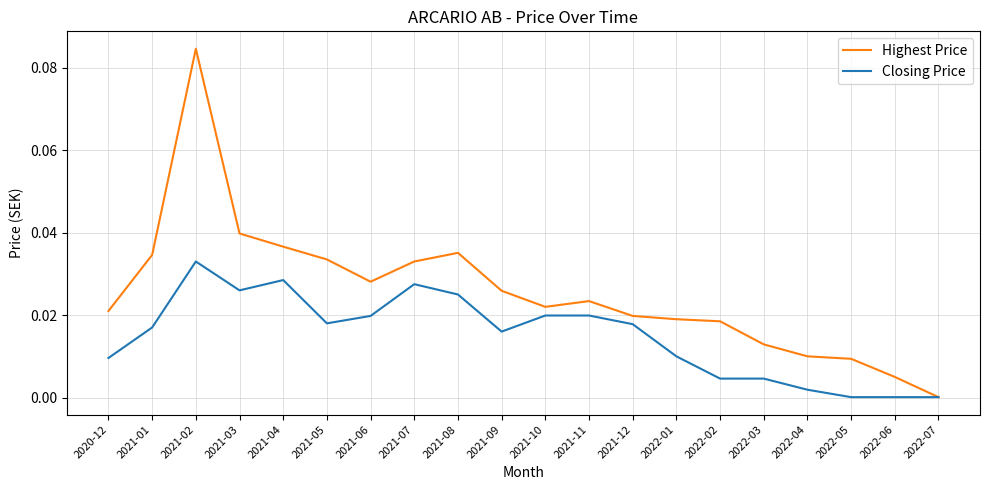

At 2021-10, list the series in order from largest to smallest.

Highest Price, Closing Price